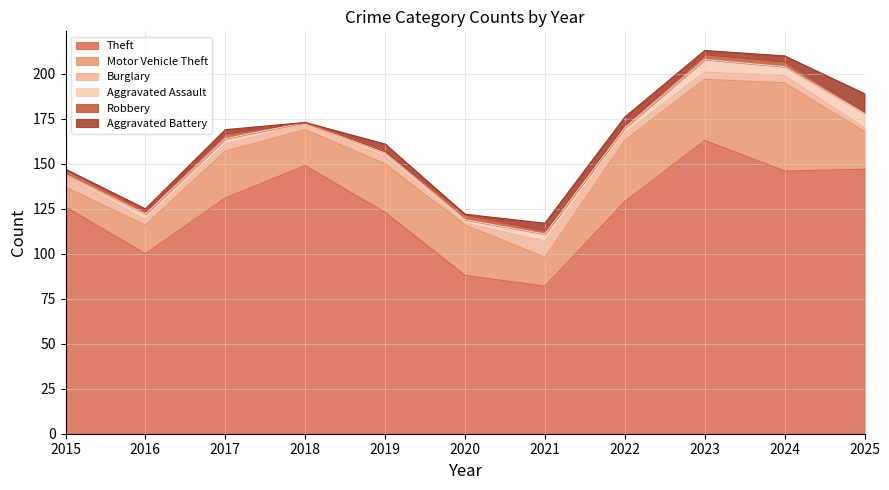

Reading left to right, list all the values displayed in this chart.

Theft: 126	100	131	149	123	88	82	129	163	146	147
Motor Vehicle Theft: 11	16	26	20	27	28	16	34	34	49	21
Burglary: 6	3	4	3	4	1	9	4	4	4	2
Aggravated Assault: 1	3	3	1	2	2	4	3	7	5	8
Robbery: 3	2	3	0	1	3	2	2	3	3	1
Aggravated Battery: 0	1	2	0	4	0	4	4	2	3	10